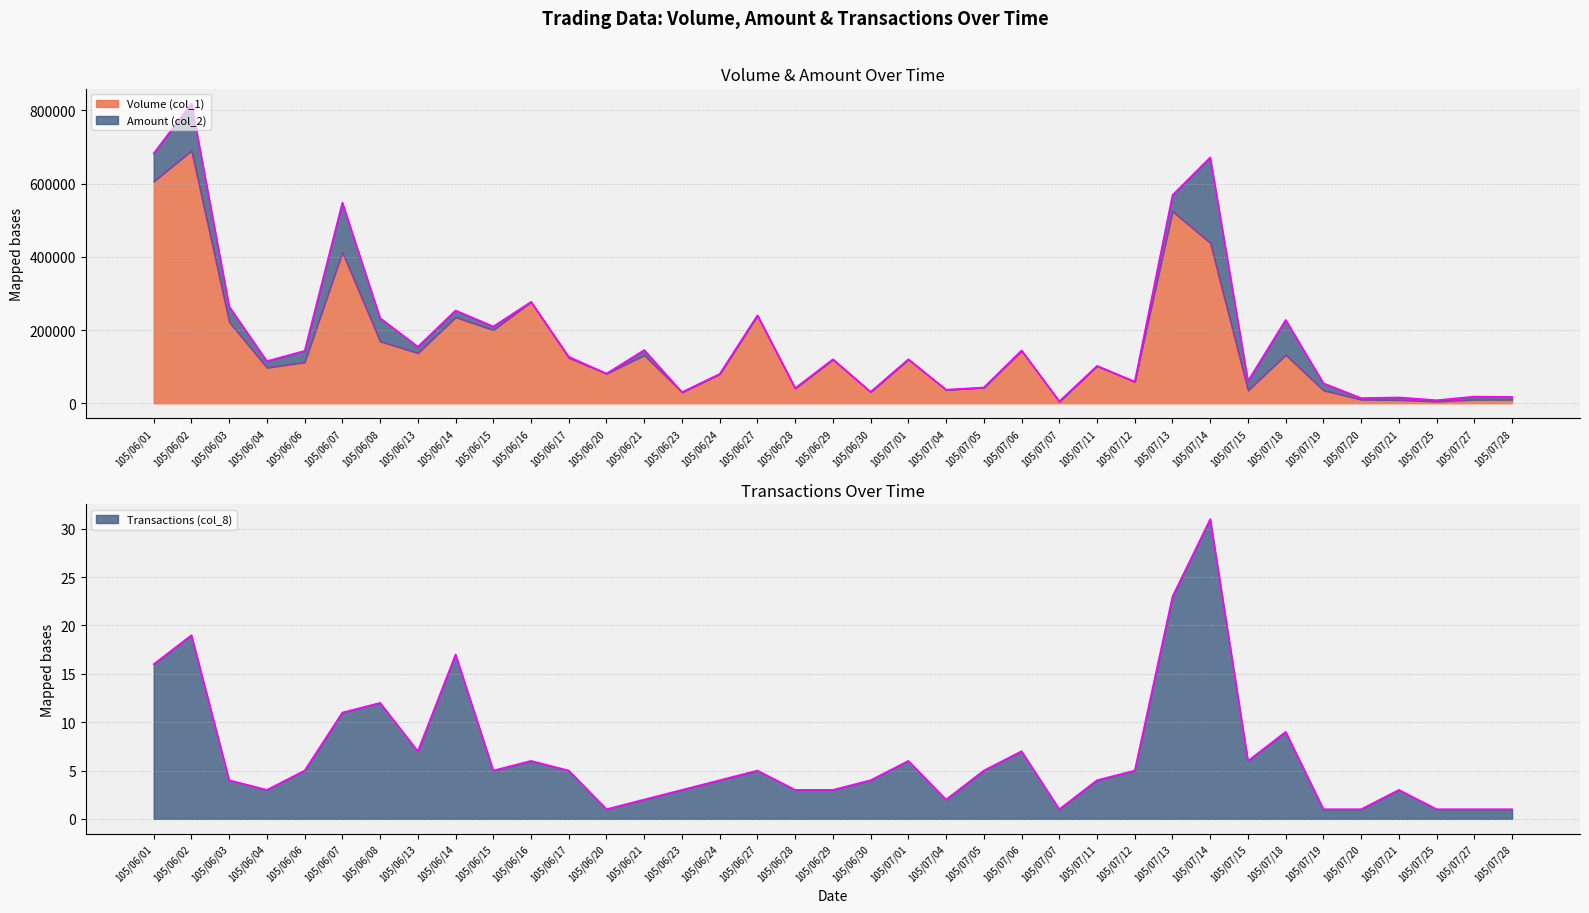

What is the difference between the Transactions (col_8) values at 105/07/01 and 105/06/20?

5